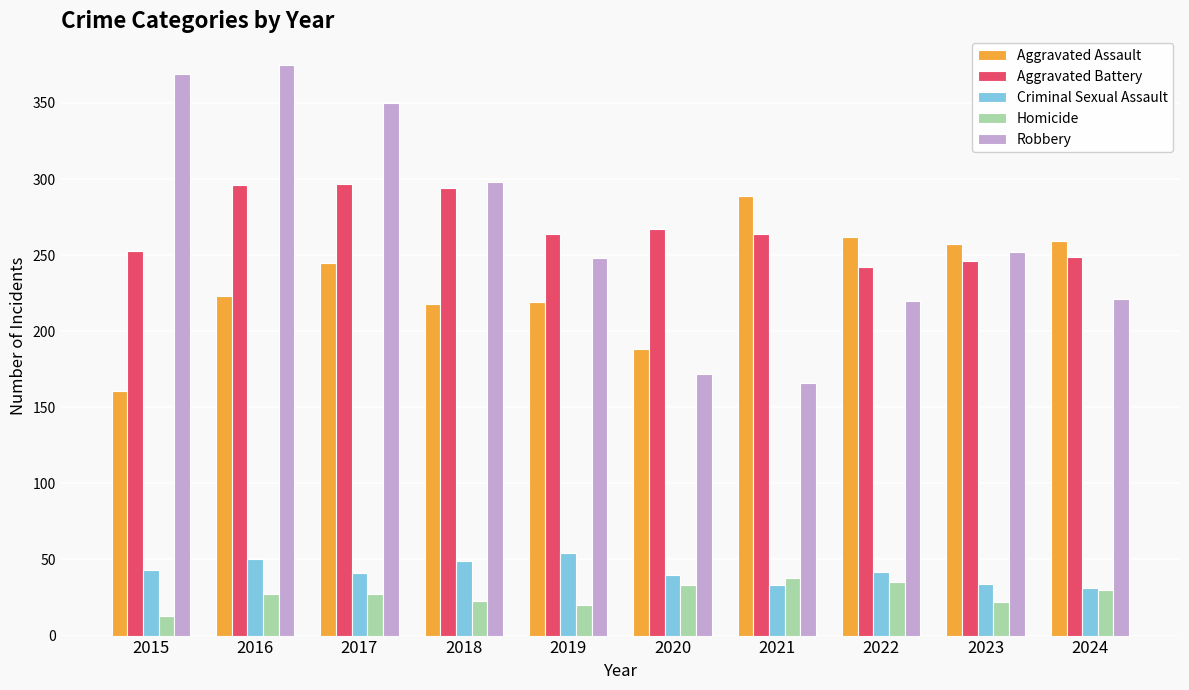

What is the sum of the Homicide values at 2022 and 2023?

57